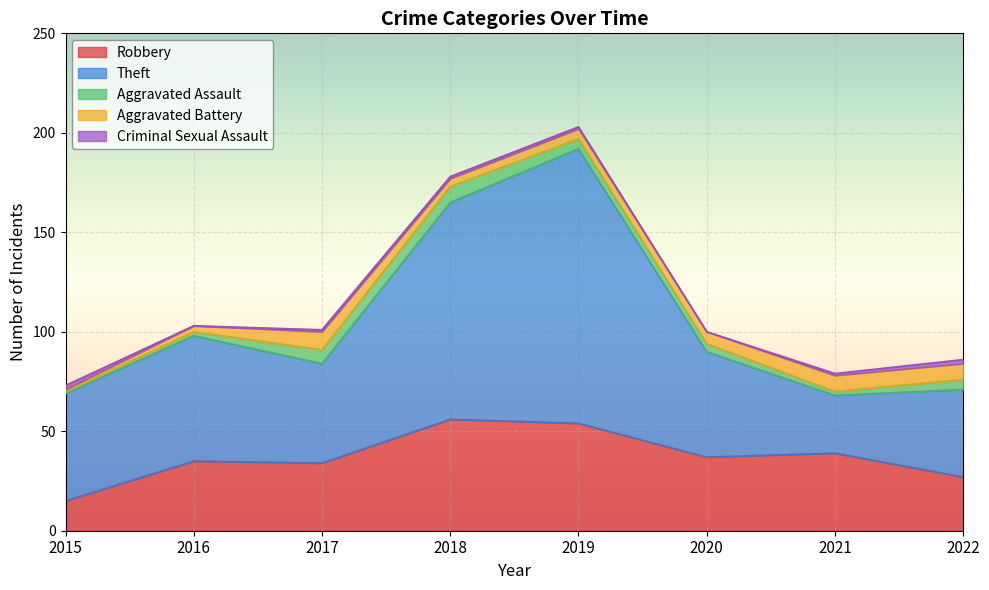

True or false: Robbery and Aggravated Battery intersect in this chart.

False